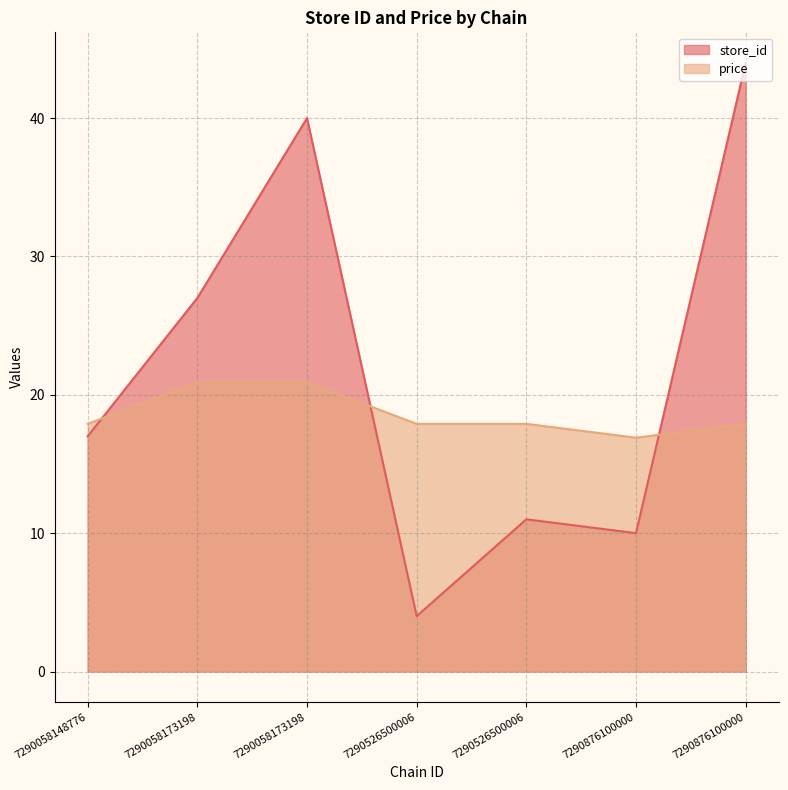

At which label does price reach its minimum?

7290876100000